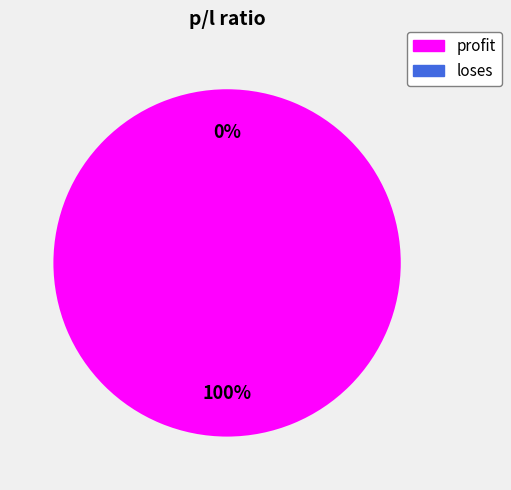

How many slices are in this pie chart?

2